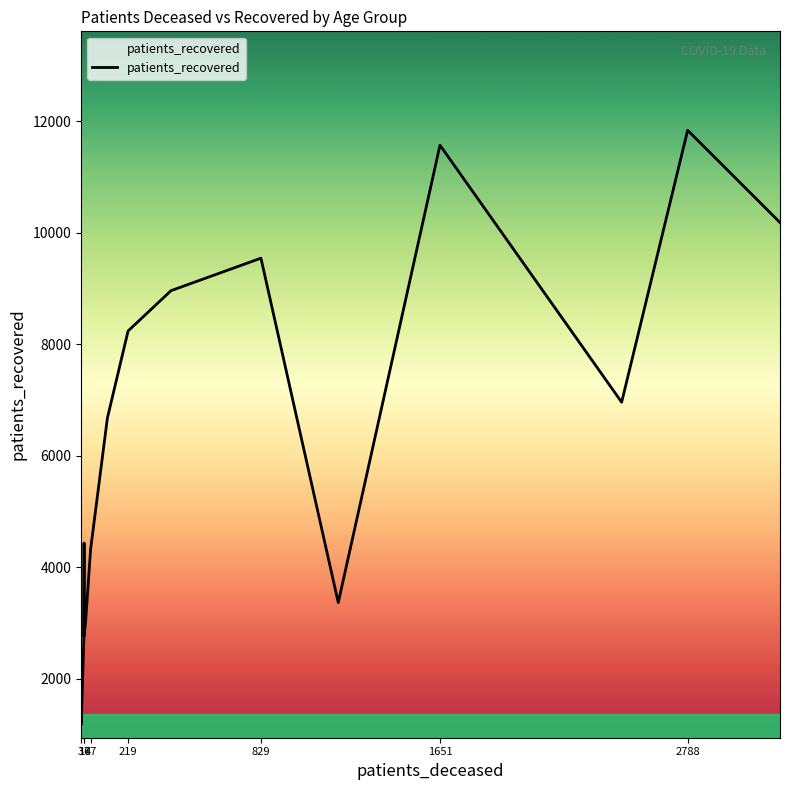

How many data points does each series have?

16